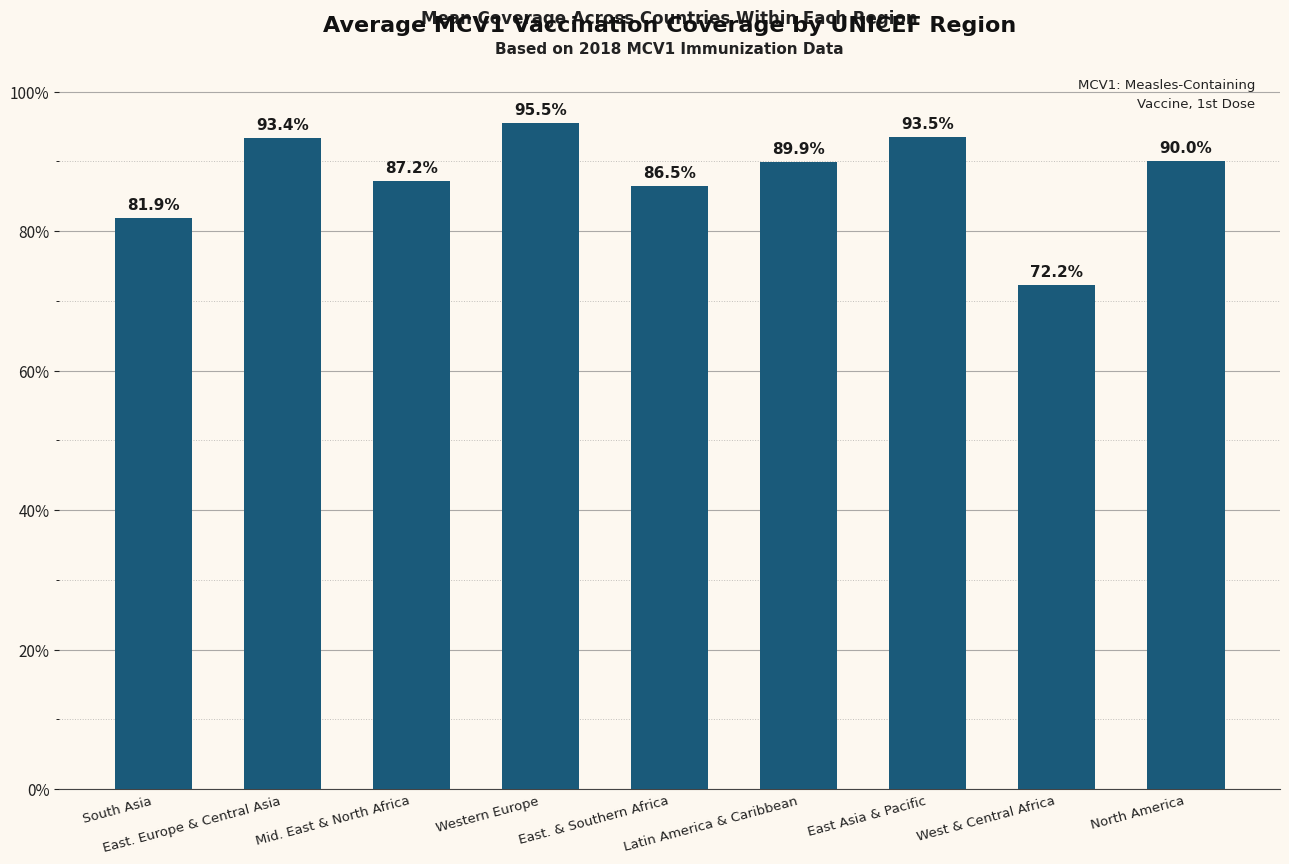

What is the difference between the maximum and minimum values?

23.3